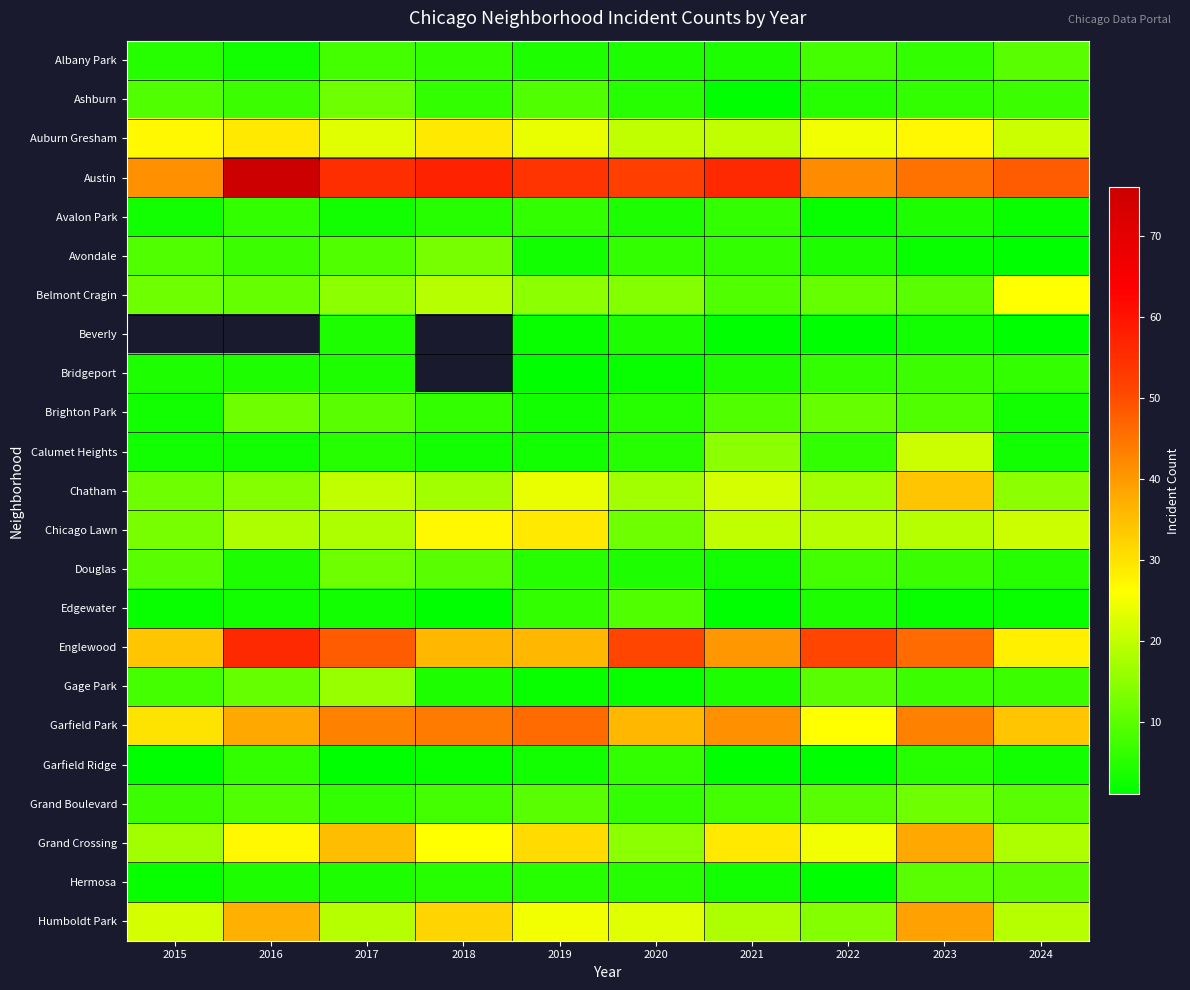

What is the maximum value for Englewood?

56.0